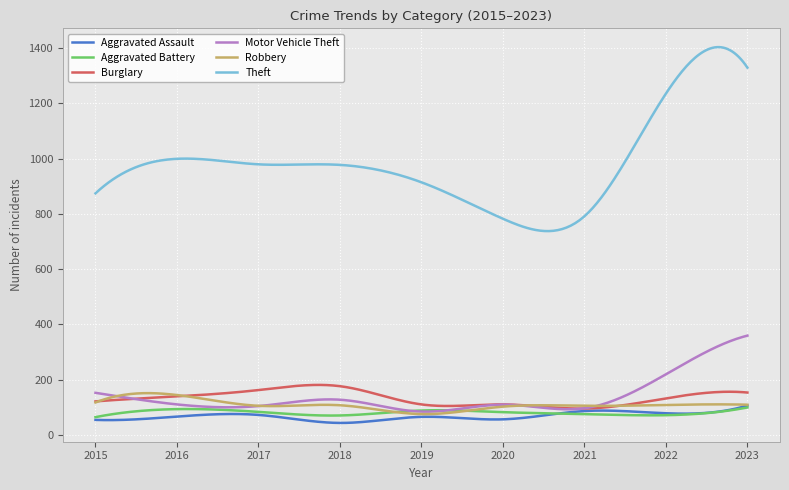

Which series has the widest spread of values?

Theft